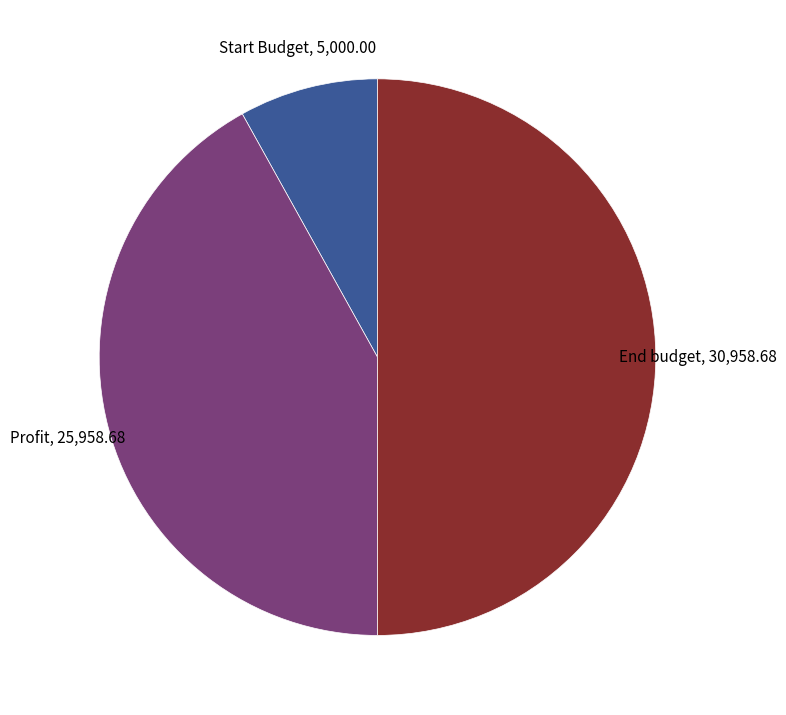

How many slices are in this pie chart?

3